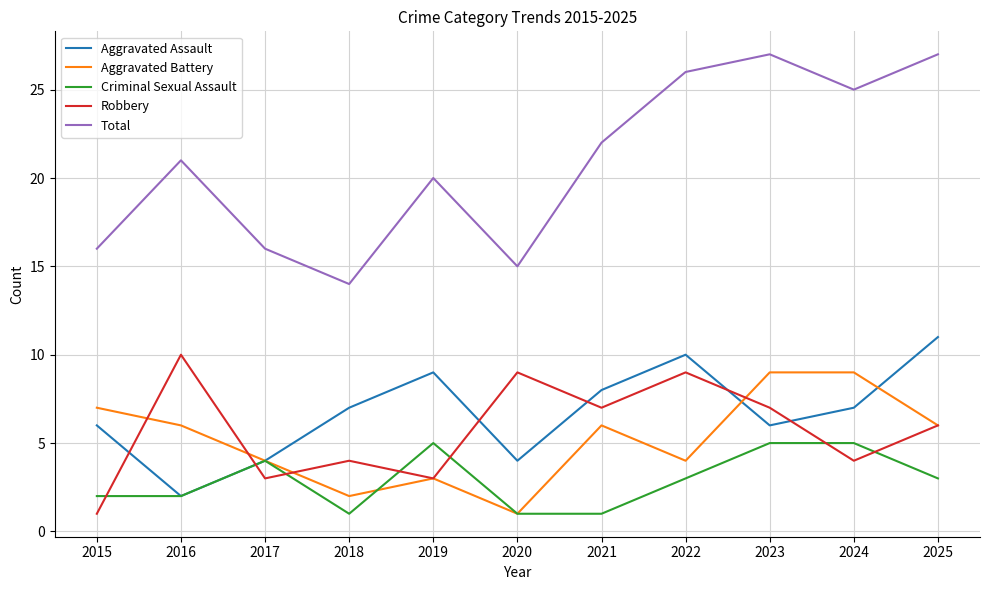

How many interior local valleys does the Robbery series have?

4